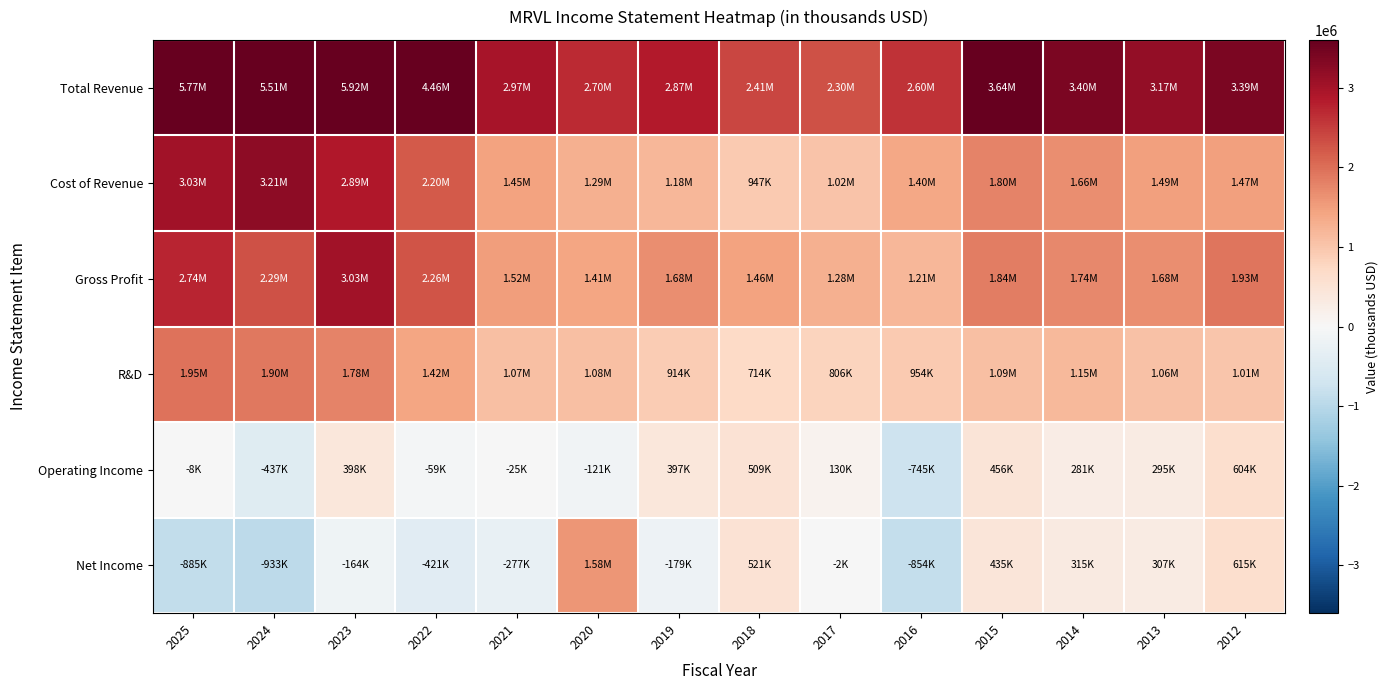

Rank the series by their maximum value, from lowest to highest.

Operating Income, Net Income, R&D, Gross Profit, Cost of Revenue, Total Revenue